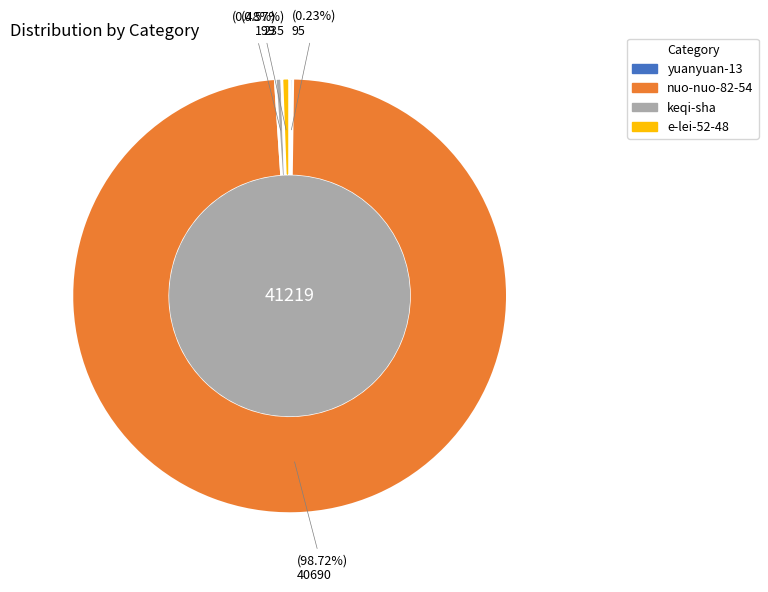

The keqi-sha slice represents 0% of the pie. True or false?

True